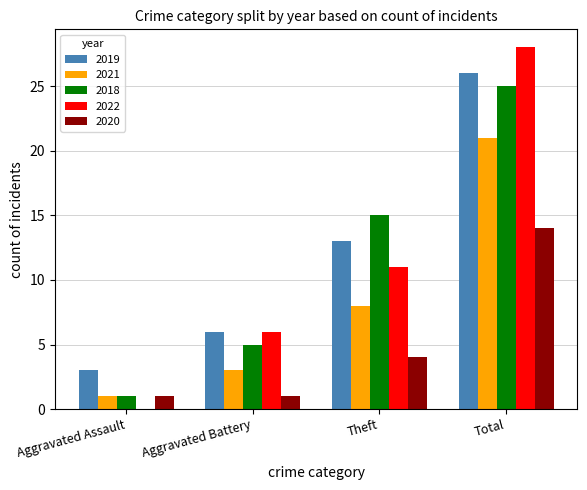

Are the bars grouped side by side (vs. stacked)?

Yes